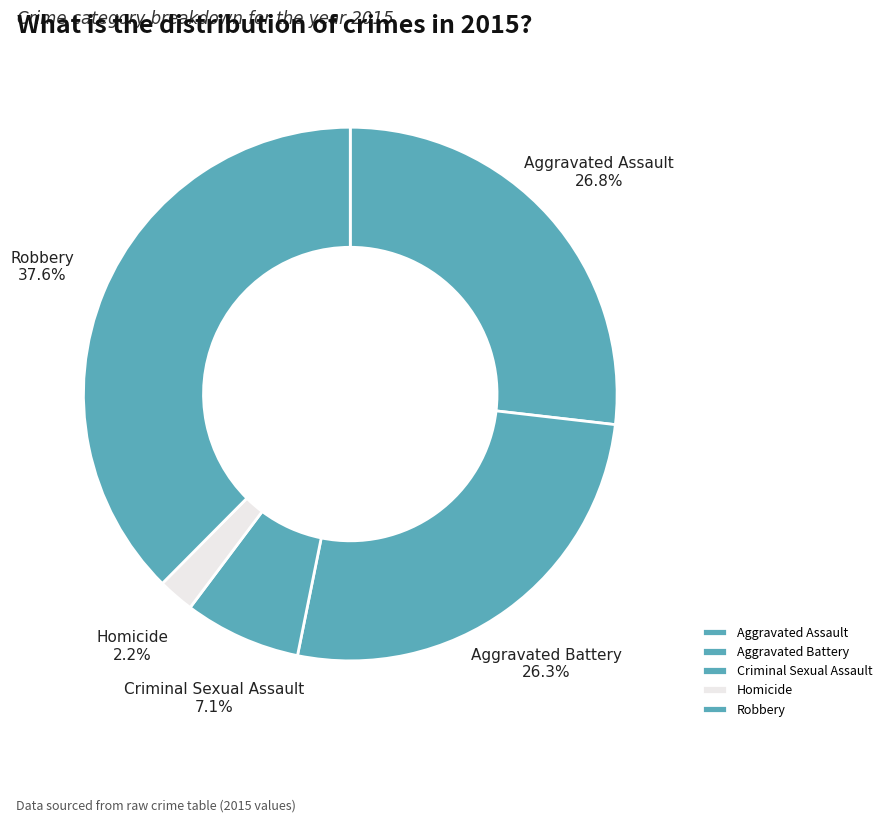

How many slices are in this pie chart?

5